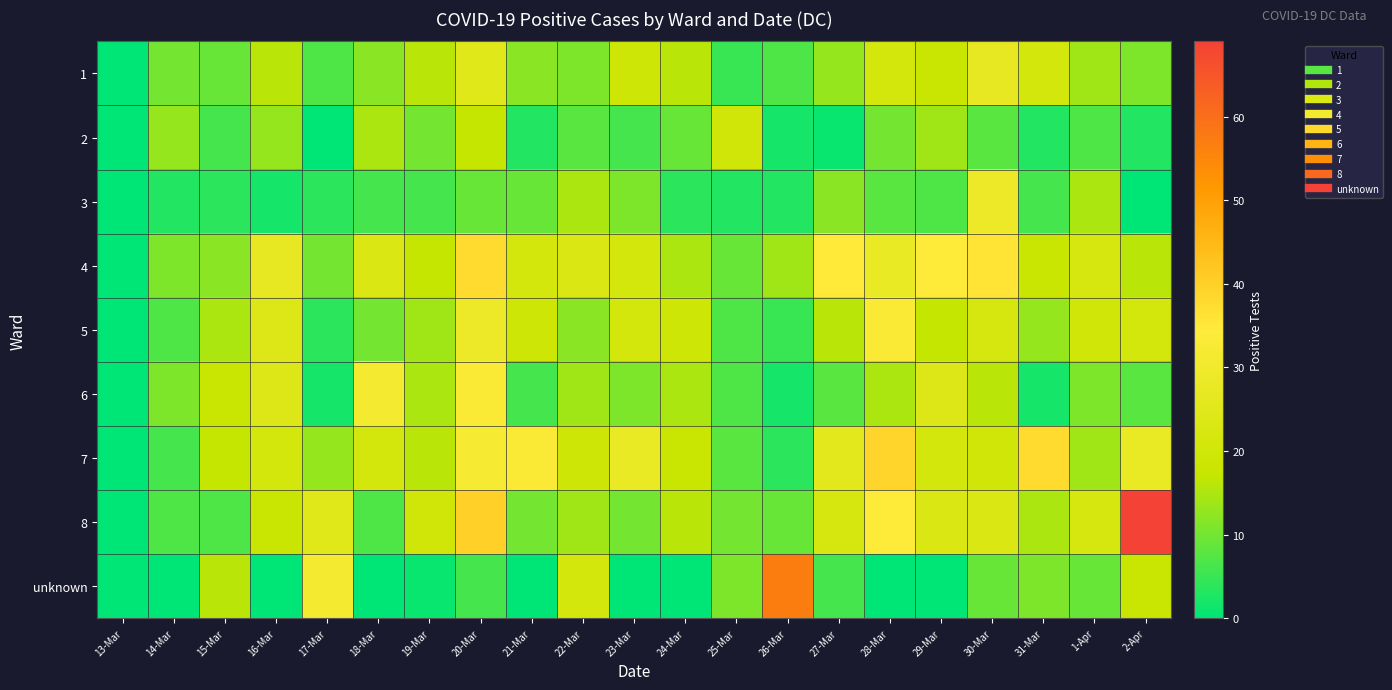

Rank the series by their maximum value, from lowest to highest.

2, 1, 3, 5, 6, 4, 7, unknown, 8